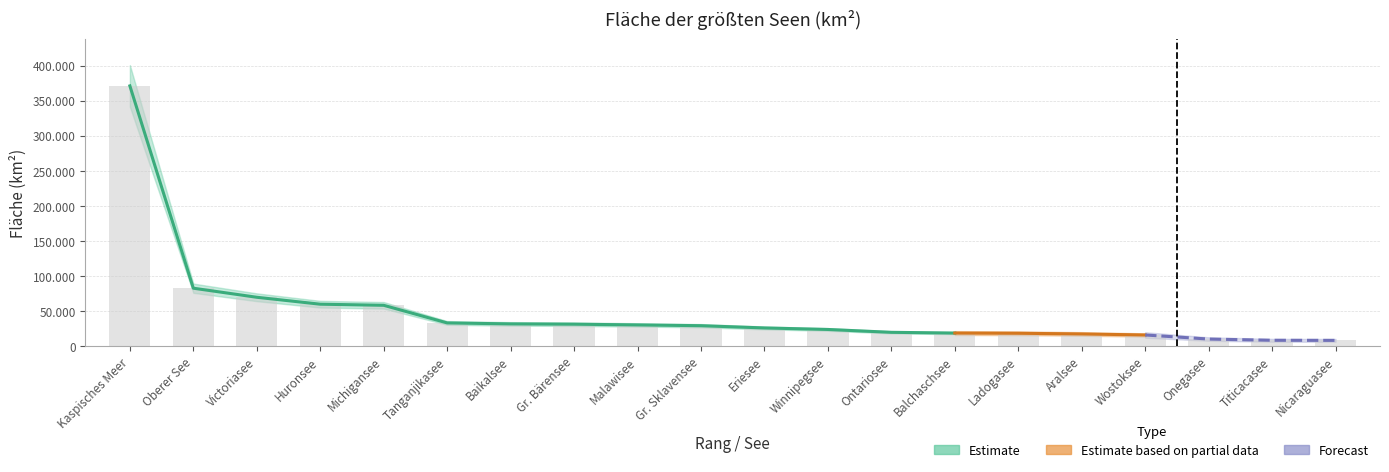

At which label is the value closest to 189500?

Oberer See